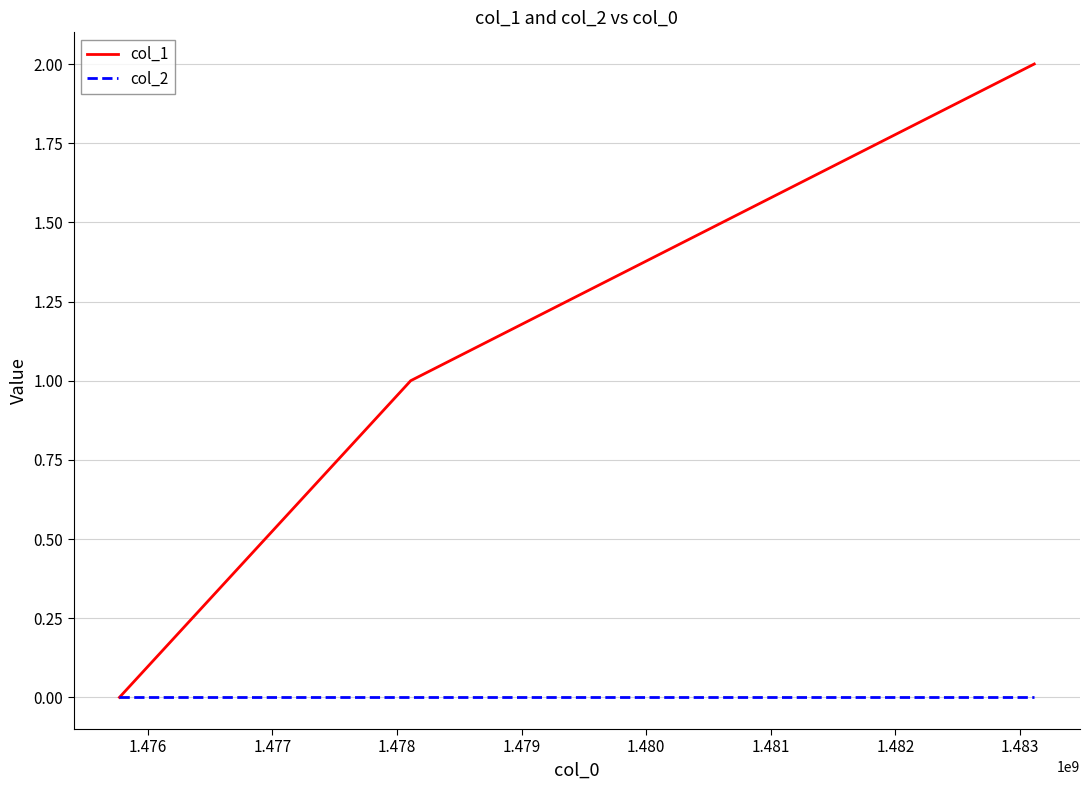

What is the maximum value shown in the chart?

2